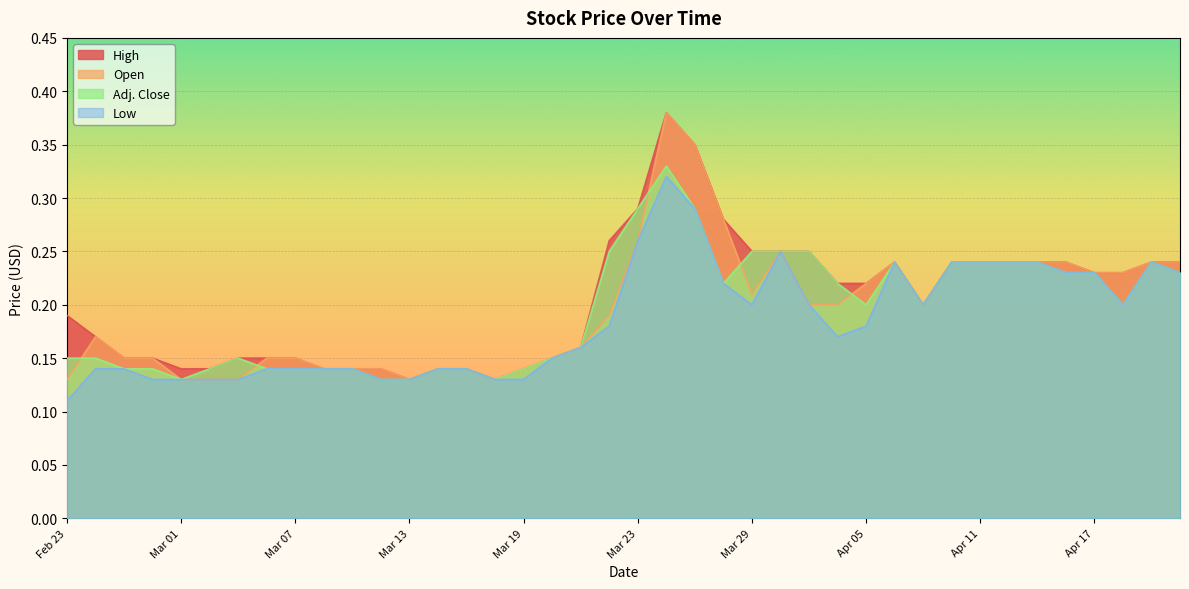

What are all the series names shown in the legend?

High, Open, Adj. Close, Low